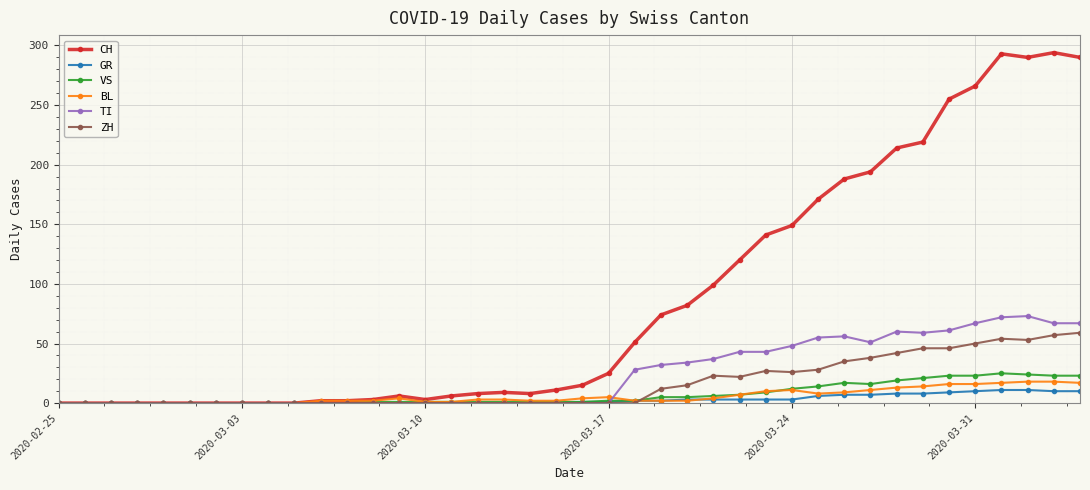

Which series has the largest total across all categories?

CH